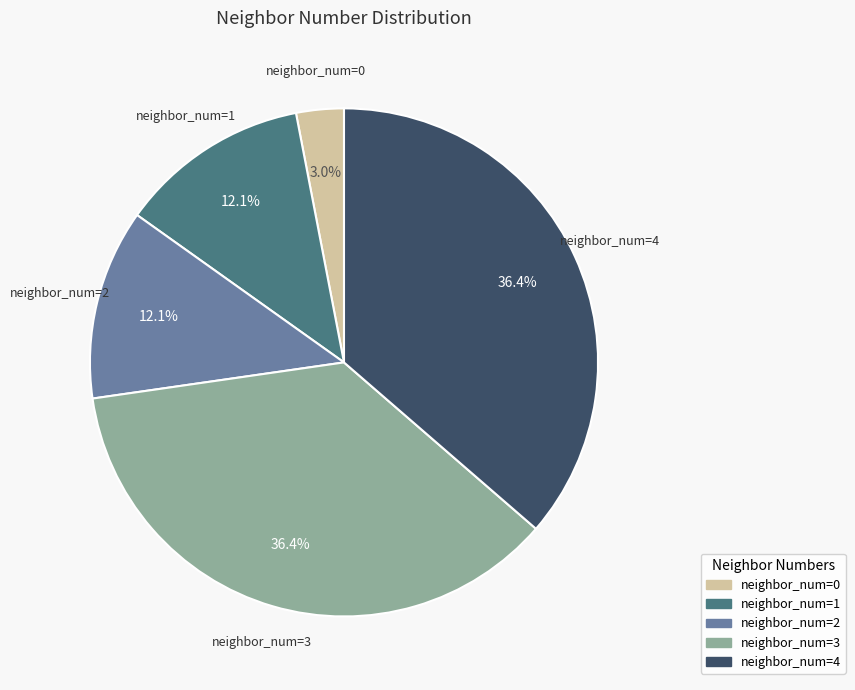

Which has a higher value, neighbor_num=3 or neighbor_num=1?

neighbor_num=3